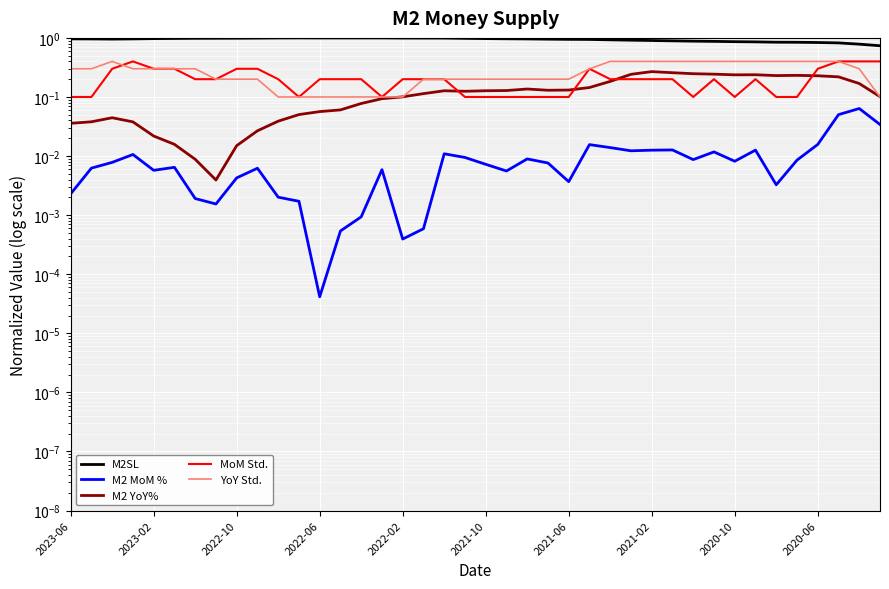

How many lines are shown in the chart?

5